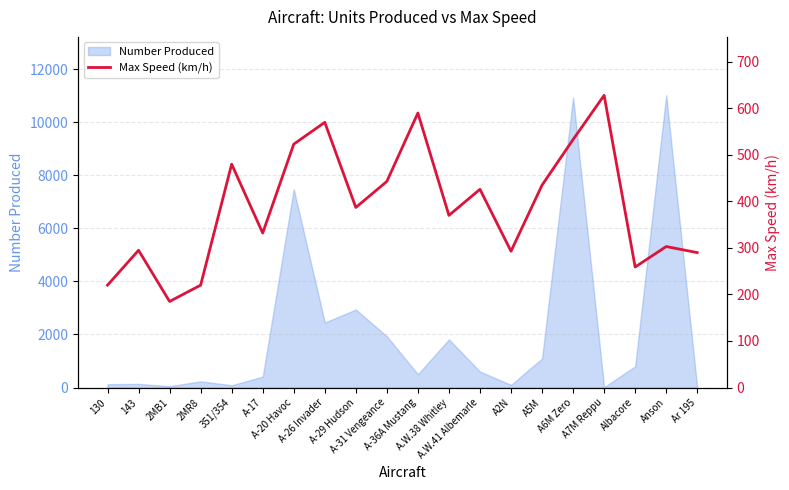

Does the chart display data point markers on the line(s)?

No